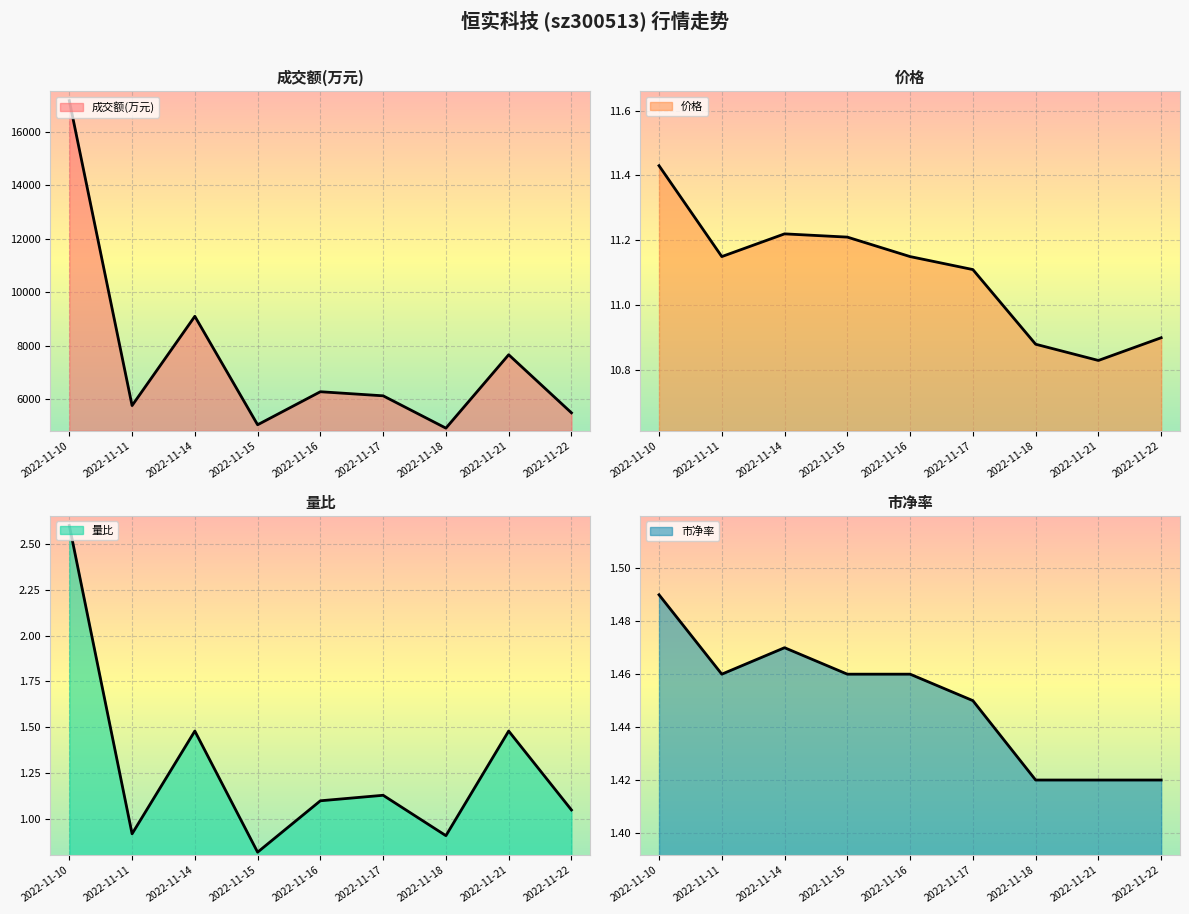

True or false: 价格 and 成交额(万元) cross at least once.

False